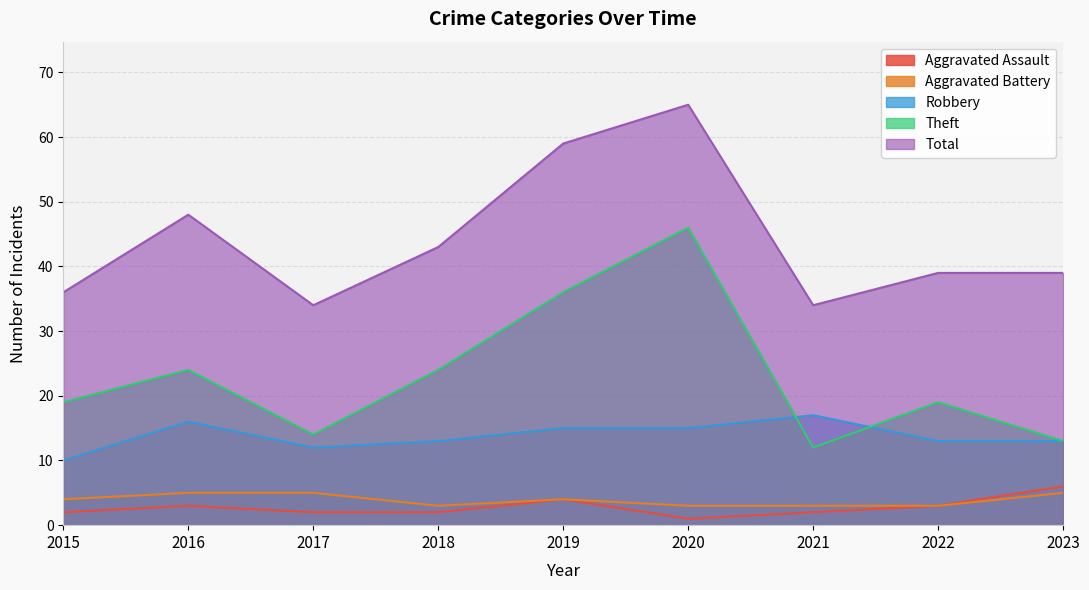

In Total, how many points are lower than both neighbors (excluding endpoints)?

2